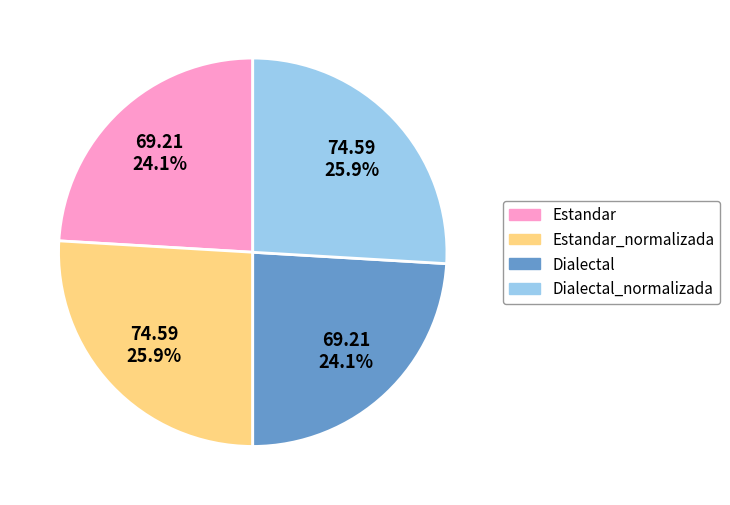

To the nearest percent, what is the difference between the largest and smallest slice percentages?

2%